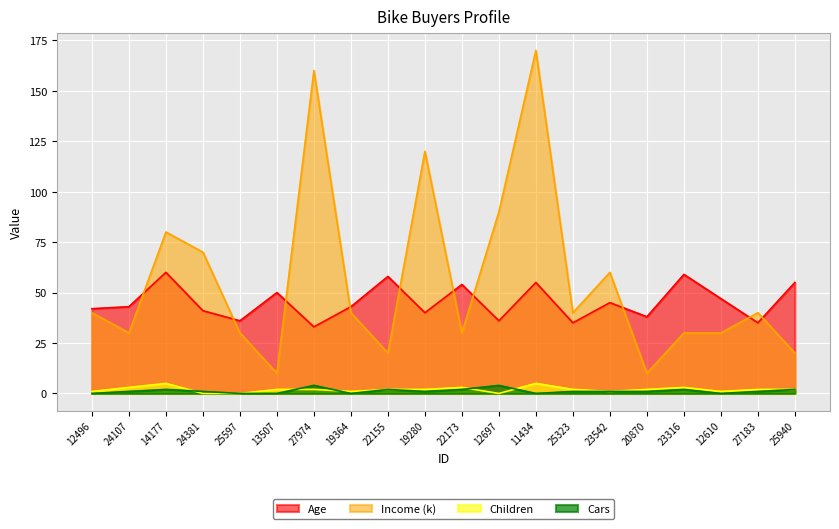

Rank the series at 23542 from lowest to highest value.

Children, Cars, Age, Income